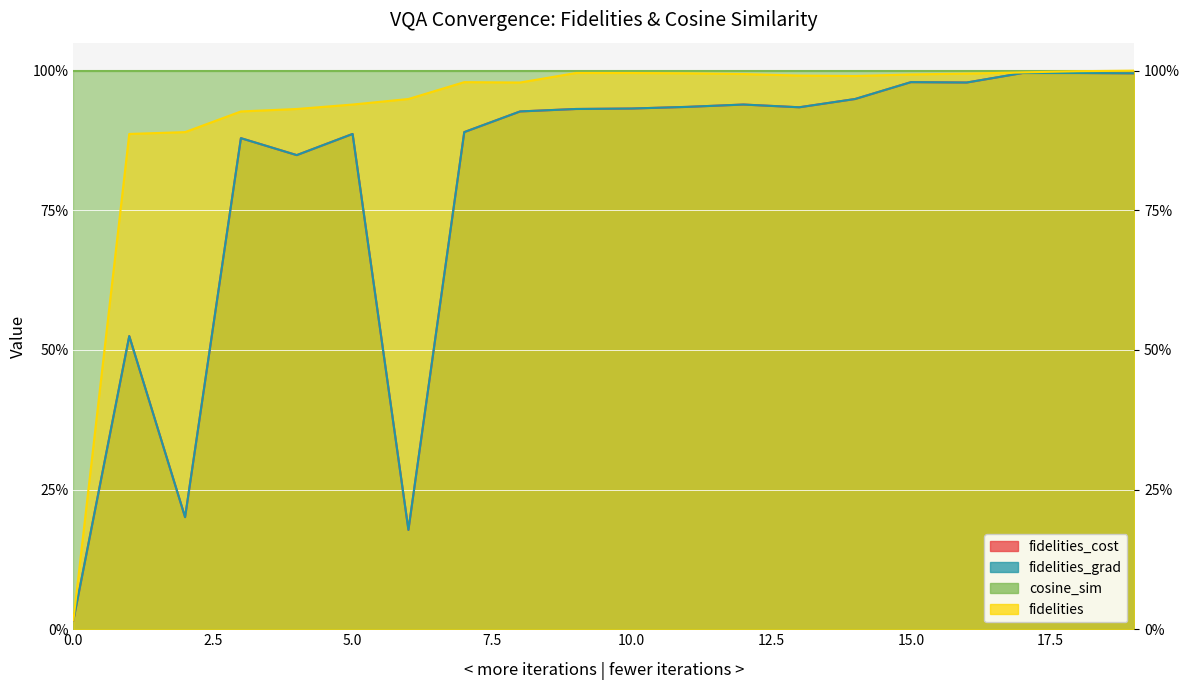

At how many categories does at least one series exceed 0?

20